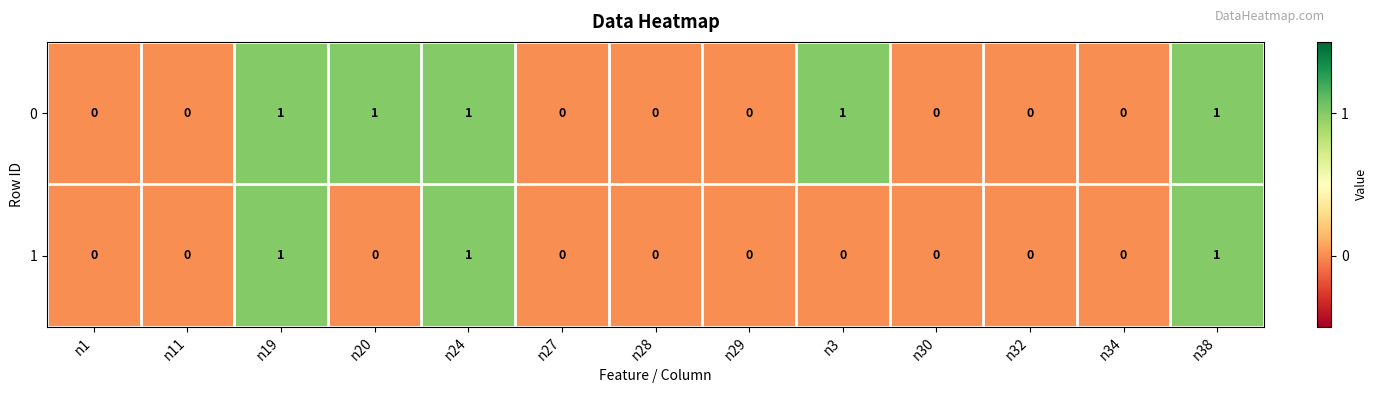

How many distinct data groups are displayed?

2